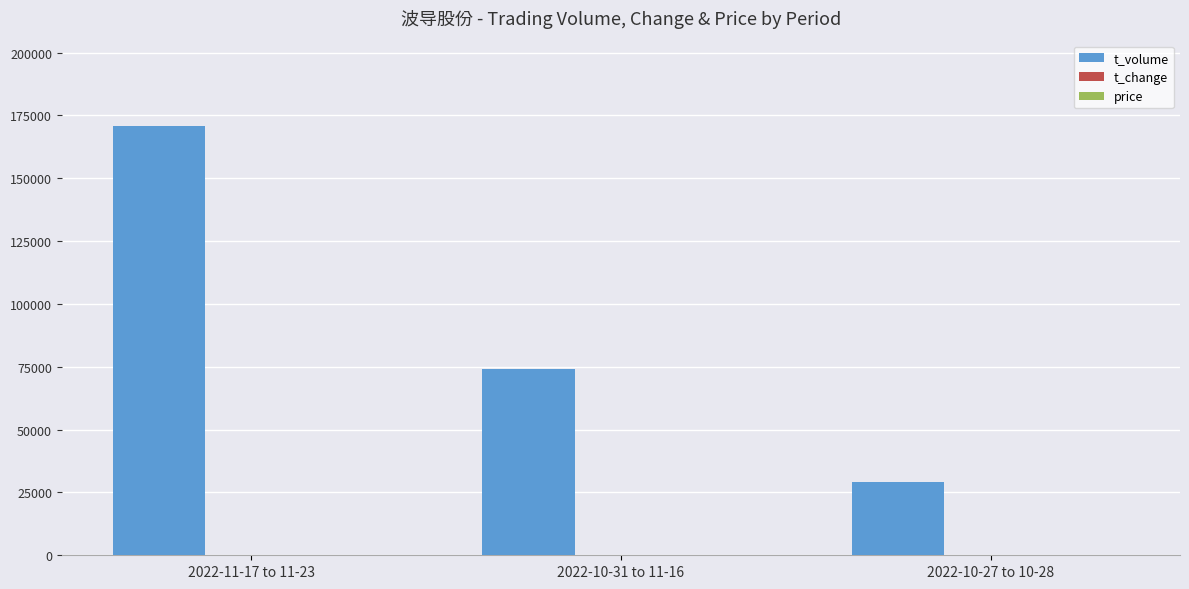

What is the sum of all t_volume values?

273846.0